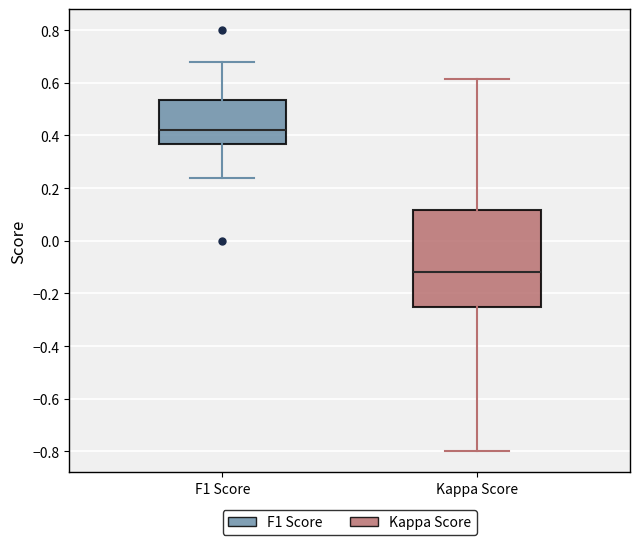

Which box's median line is the lowest?

Kappa Score